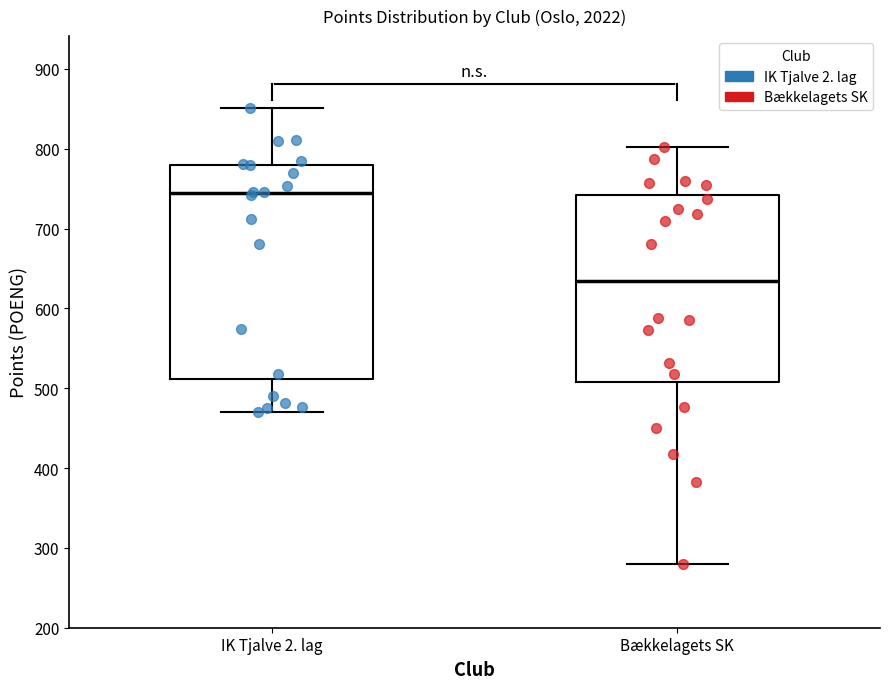

Where does the upper whisker of the box for Bækkelagets SK end on the y-axis? The values are not printed on the chart, so give them approximately, as read against the axis.

800